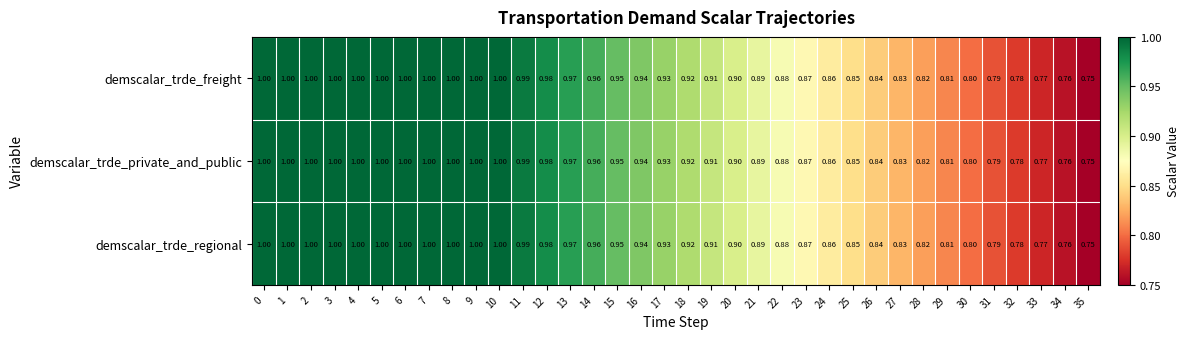

Is the value of demscalar_trde_private_and_public at 32 greater than the value of demscalar_trde_freight at 30?

No